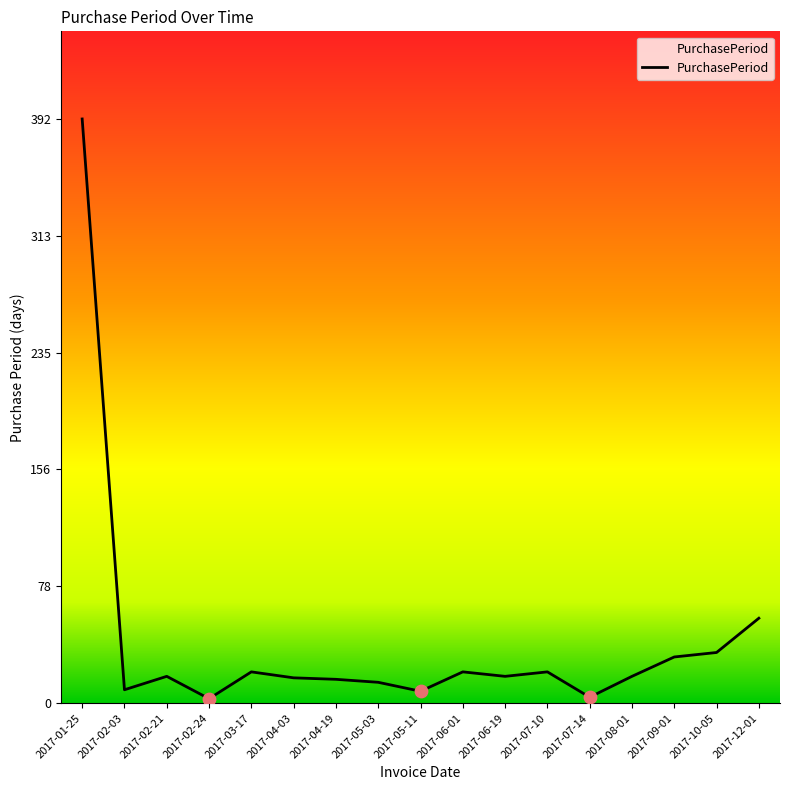

What is the change in value from 2017-04-19 to 2017-07-14?

-12